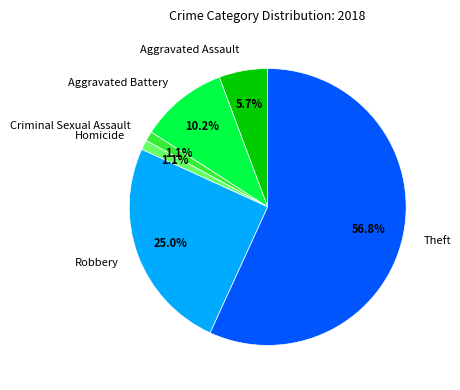

What is the ratio of the value at Homicide to the value at Criminal Sexual Assault?

1.0